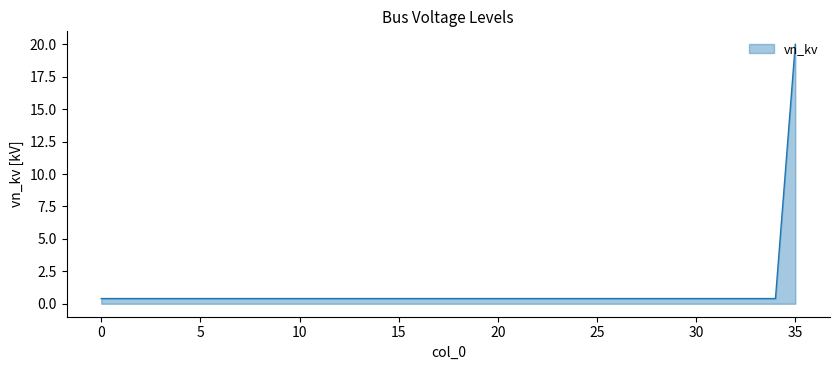

How many lines are shown in the chart?

1